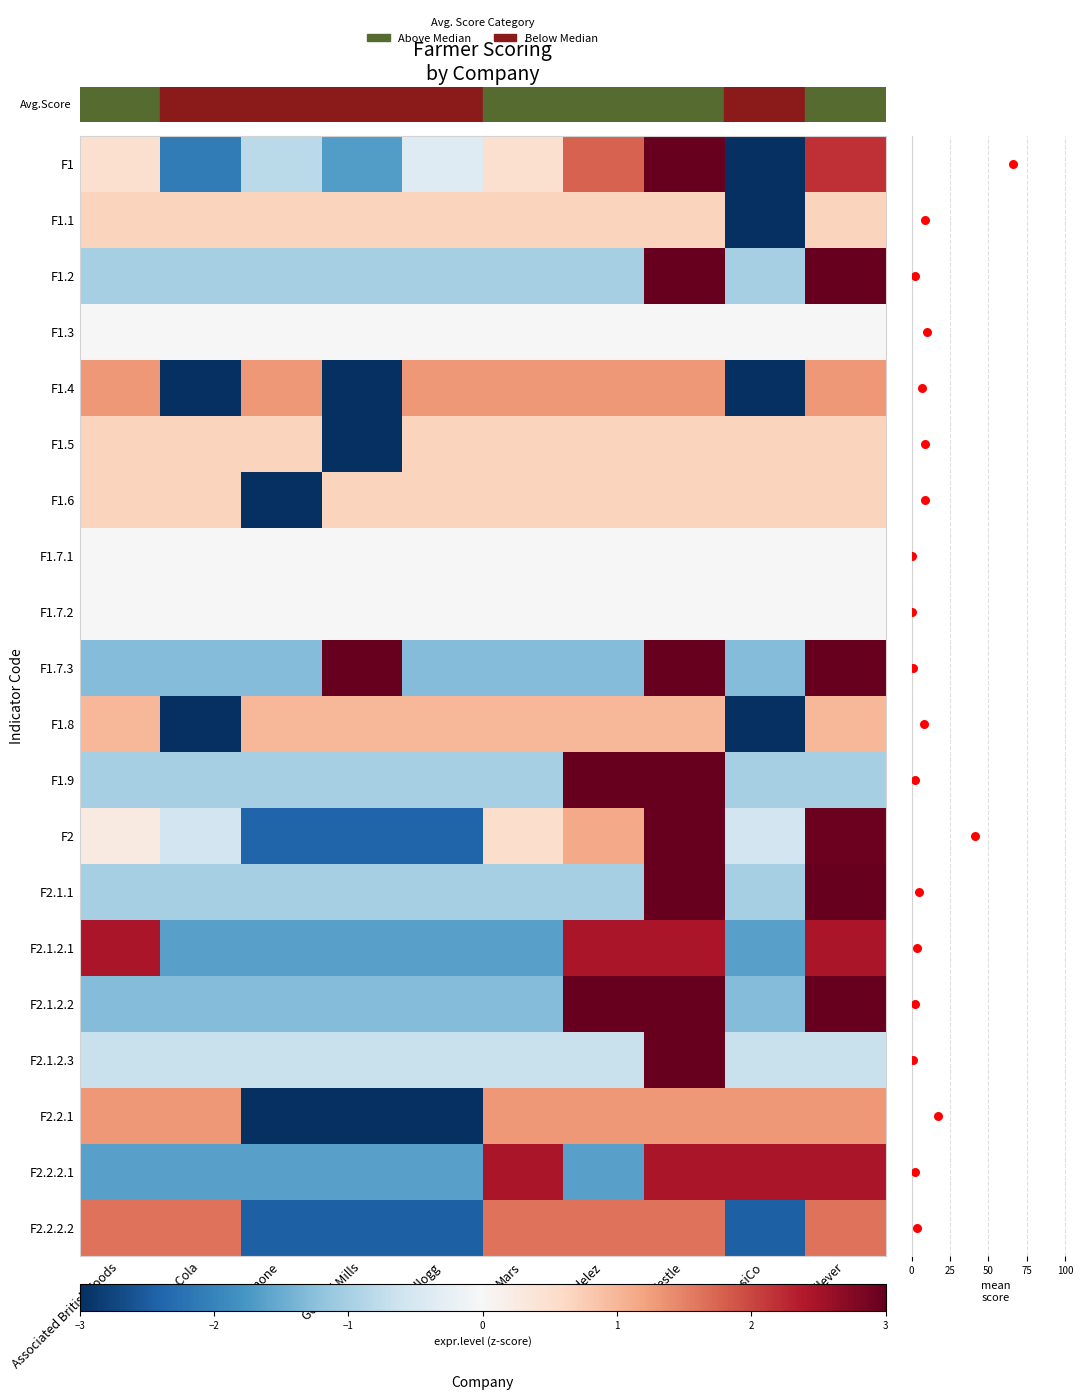

How many positive values does the F2.2.2.2 series have?

6